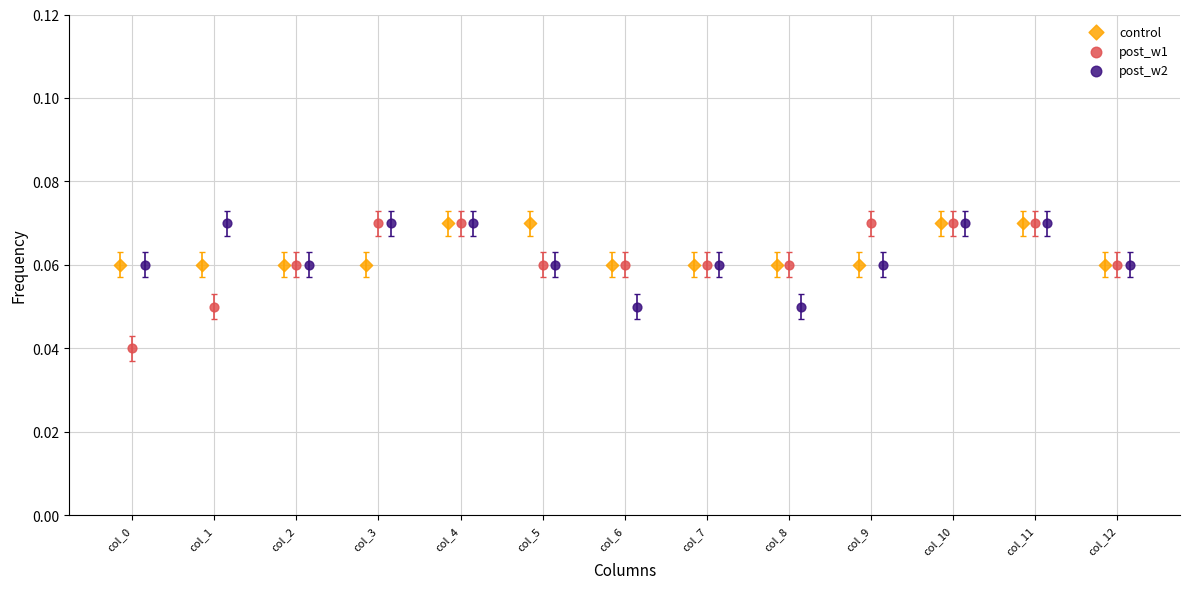

Which series has the widest spread of Y values?

post_w1